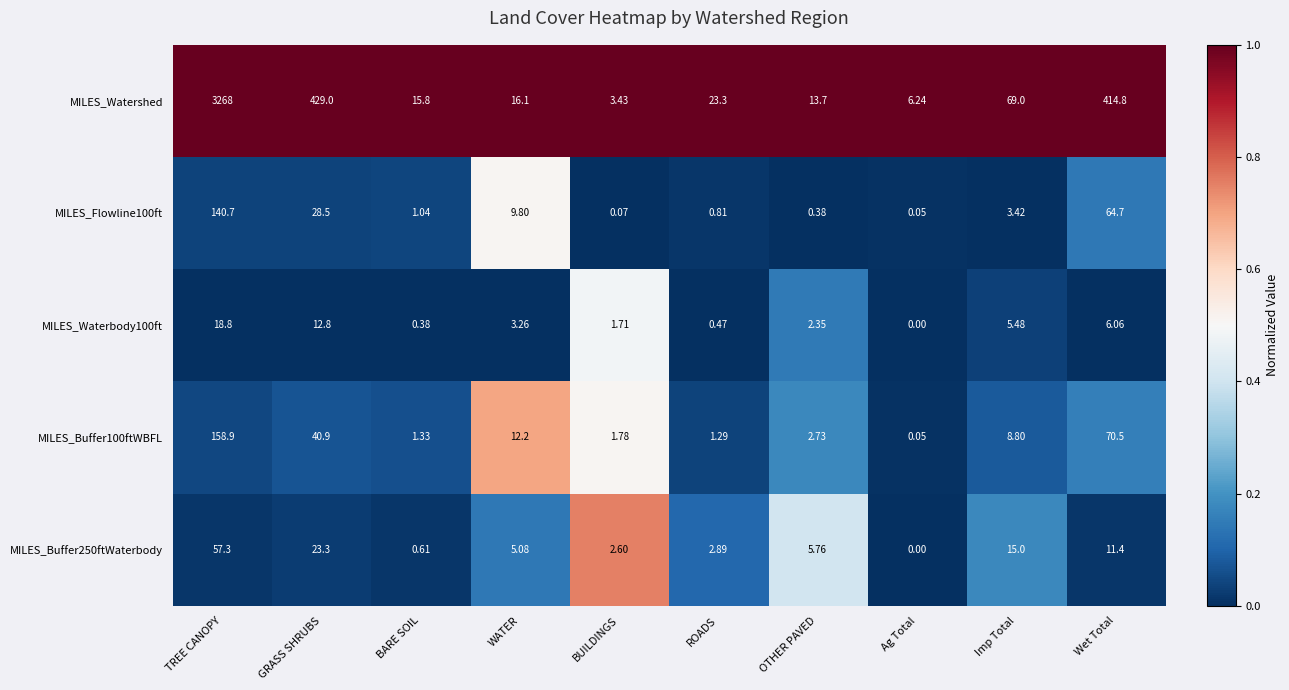

Which series has the largest total across all categories?

MILES_Watershed